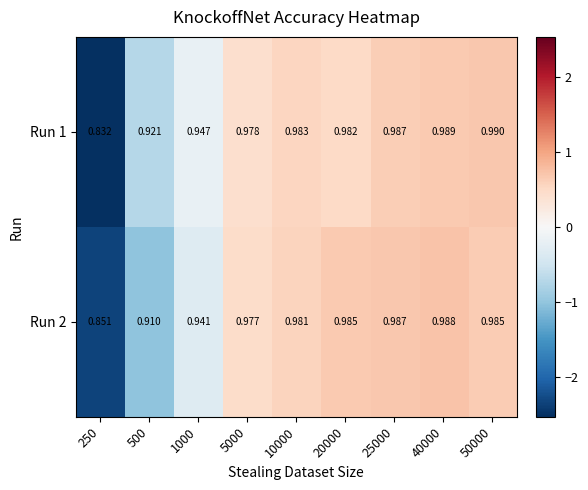

At which category does the chart reach its peak across all series?

50000